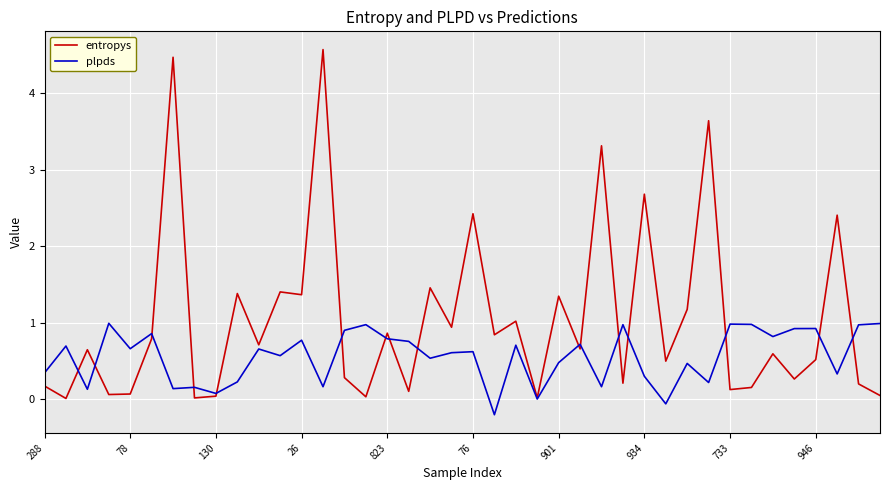

Rank the series by their average value, from highest to lowest.

entropys, plpds